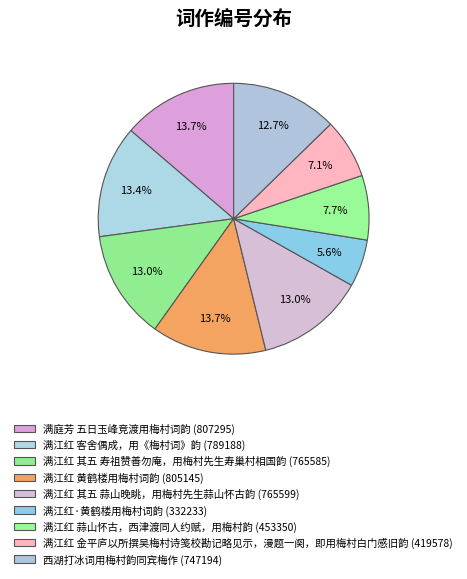

Combined, do 满江红 其五 寿祖赞善勿庵，用梅村先生寿巢村相国韵 and 满庭芳 五日玉峰竞渡用梅村词韵 account for over 50%?

No